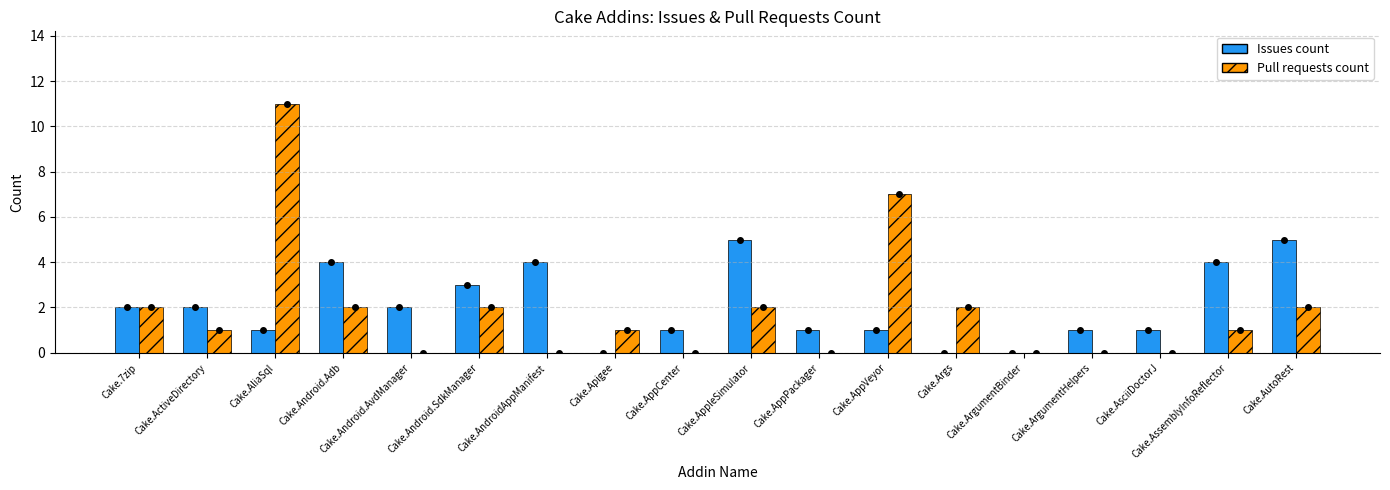

Reading left to right, extract all data points from this chart.

Issues count: 2	2	1	4	2	3	4	0	1	5	1	1	0	0	1	1	4	5
Pull requests count: 2	1	11	2	0	2	0	1	0	2	0	7	2	0	0	0	1	2